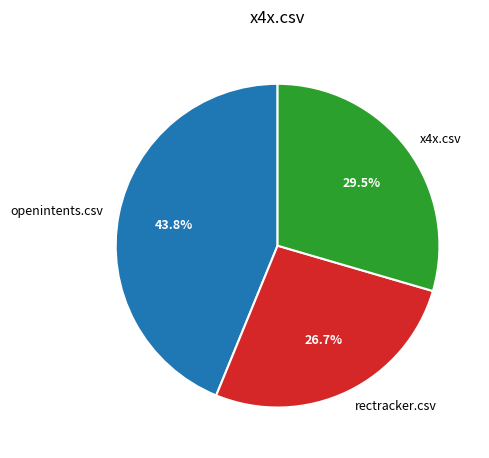

Is there a majority slice in this chart?

No